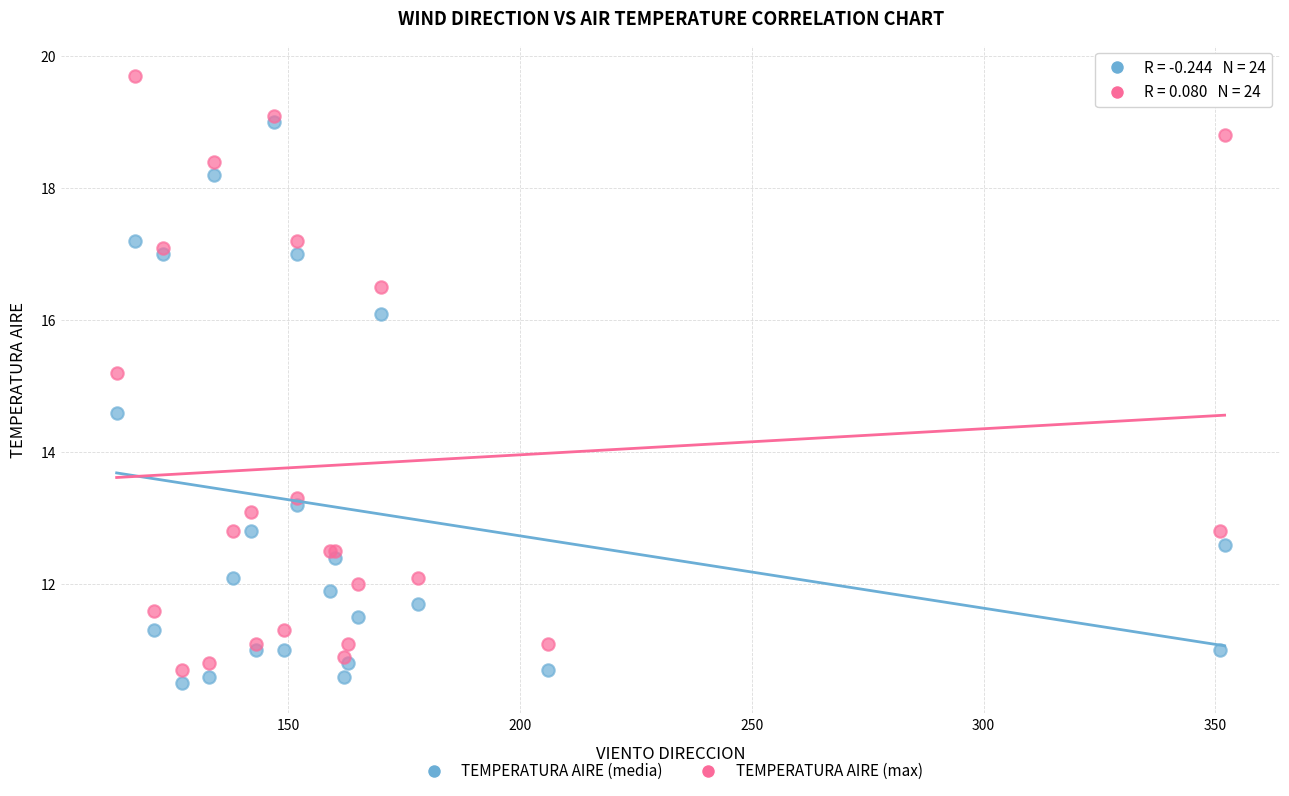

Which series contains the highest Y value?

TEMPERATURA AIRE (max)